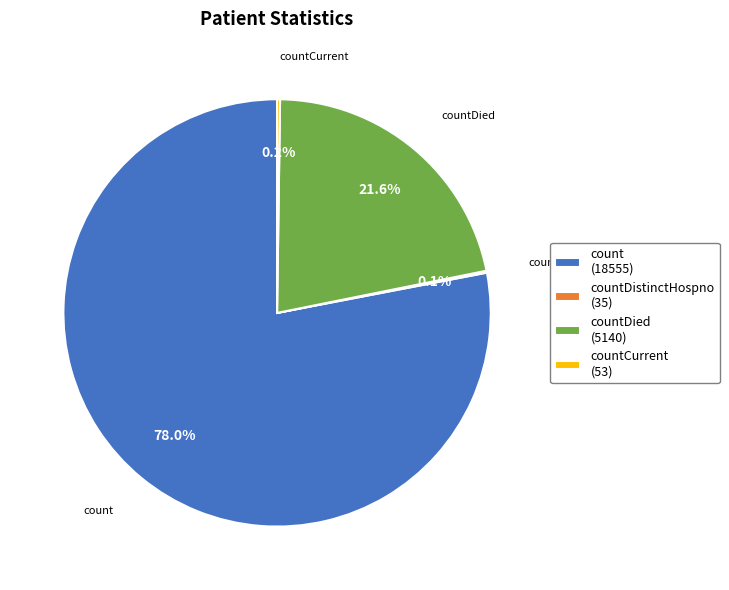

Does countDied (5140) account for over 50% of the chart?

No